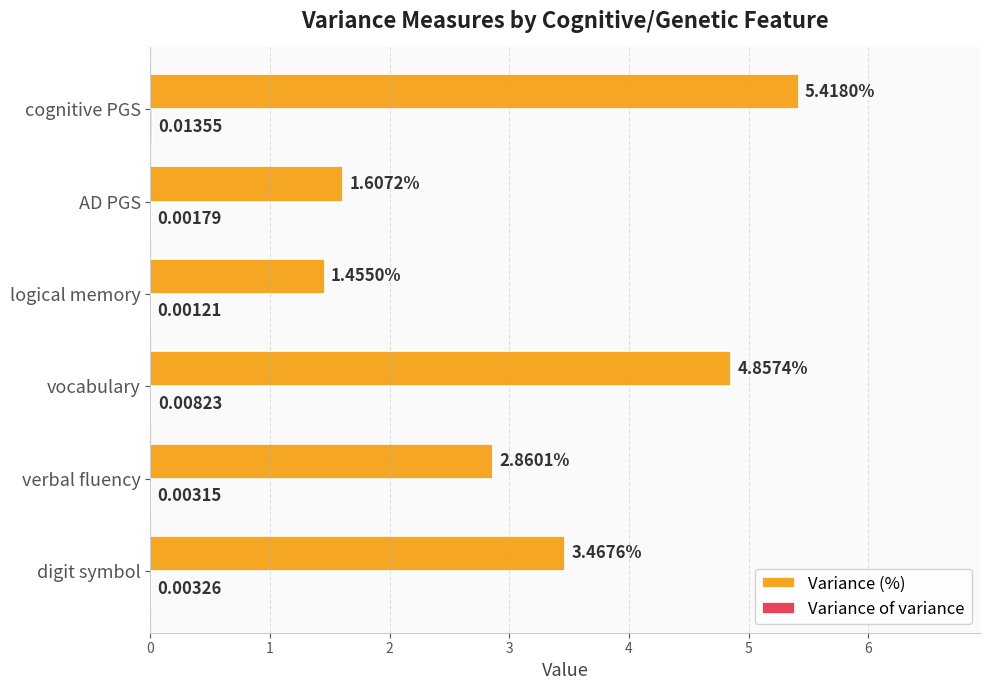

At which category does the chart reach its peak across all series?

cognitive PGS